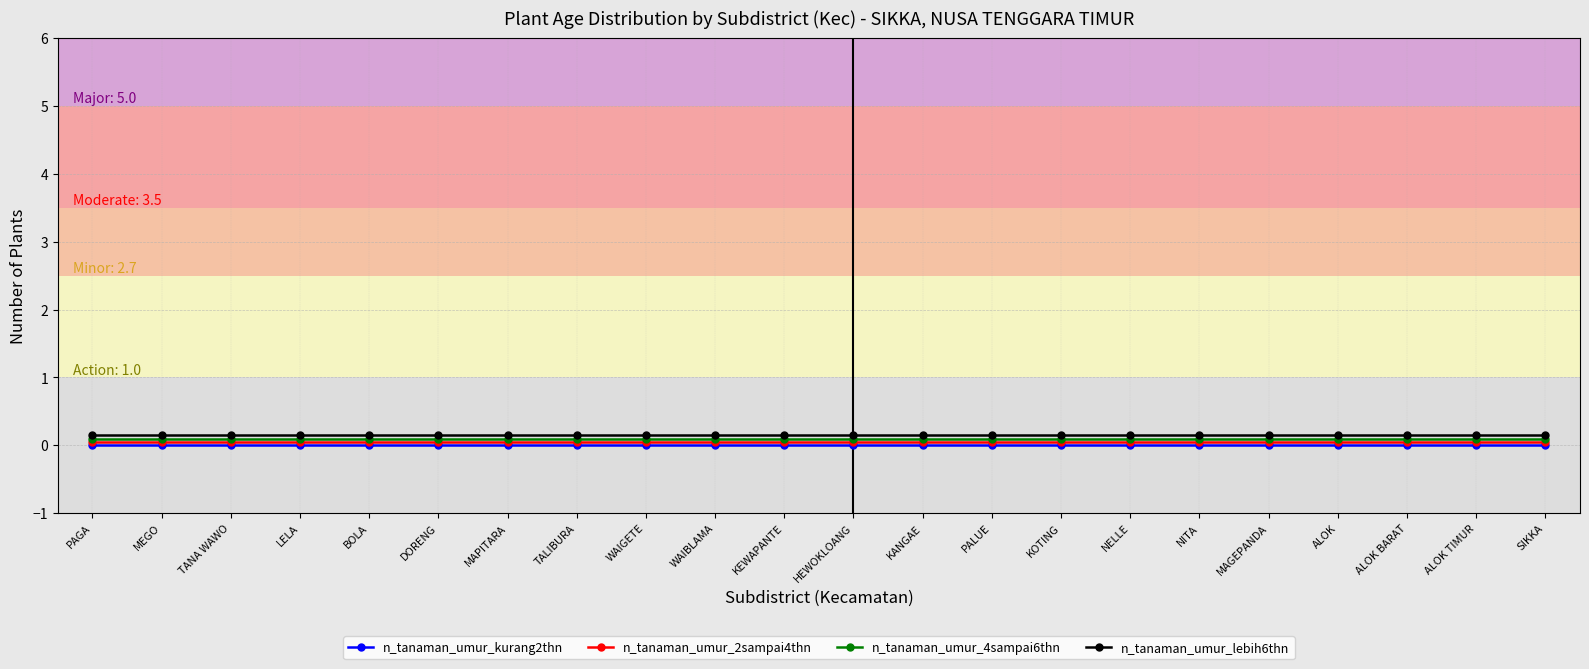

What position from the right is WAIGETE?

14